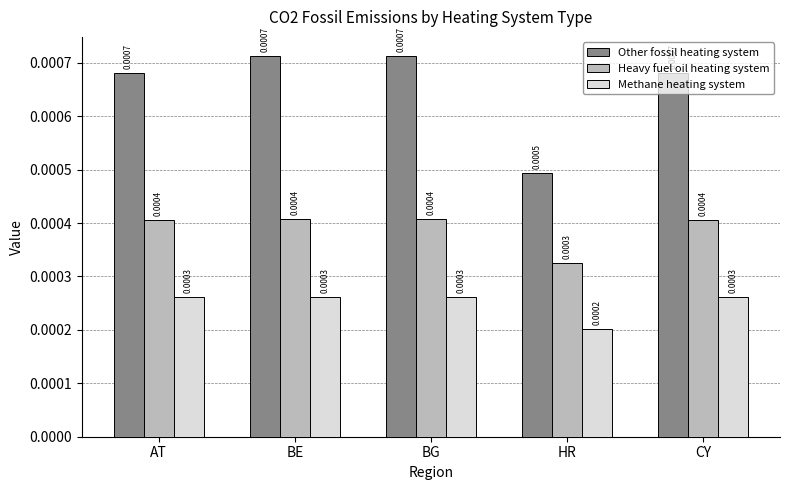

At which label does Methane heating system reach its minimum?

HR